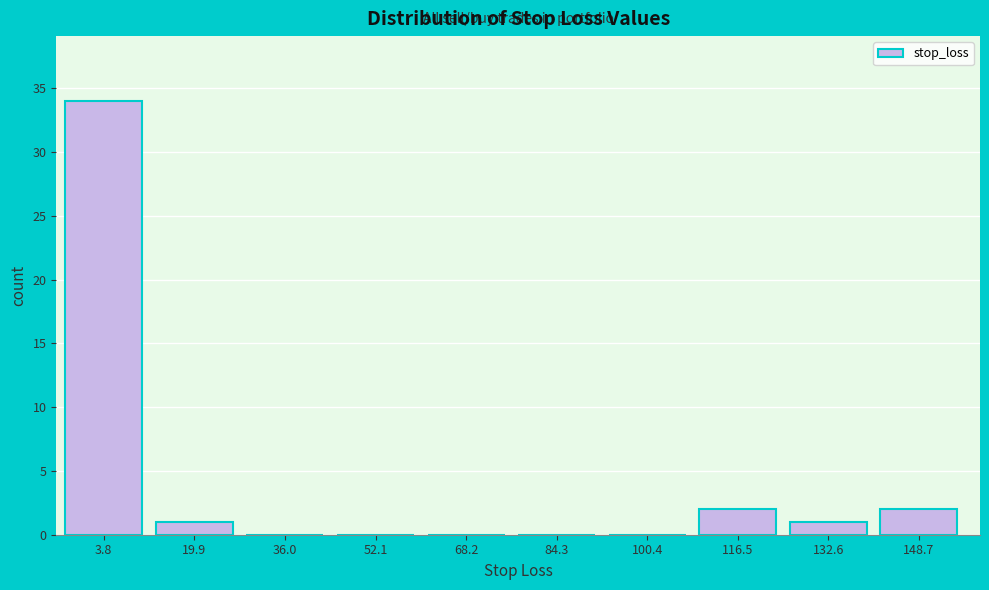

Reading left to right, transcribe all the data shown in this chart.

3.8=34	19.9=1	36.0=0	52.1=0	68.2=0	84.3=0	100.4=0	116.5=2	132.6=1	148.7=2